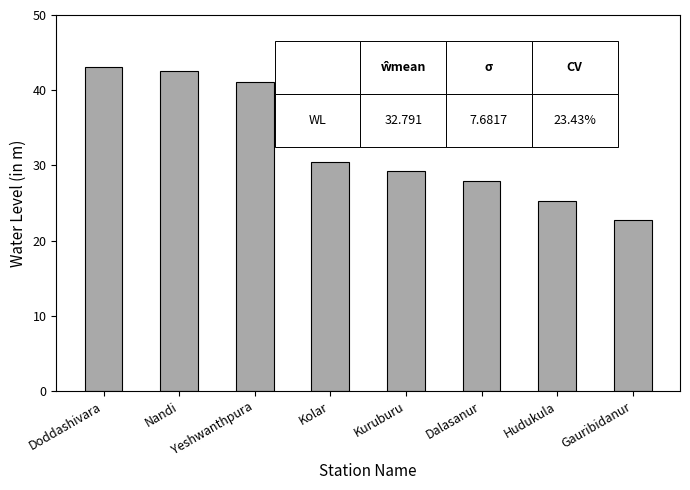

Which label corresponds to the largest value in the chart?

Doddashivara